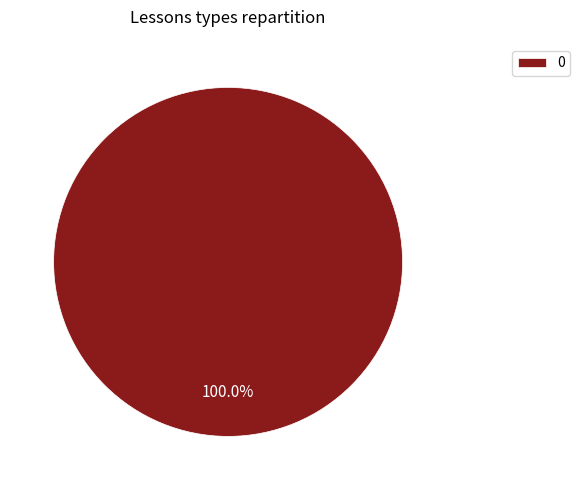

Is there a majority slice in this chart?

Yes